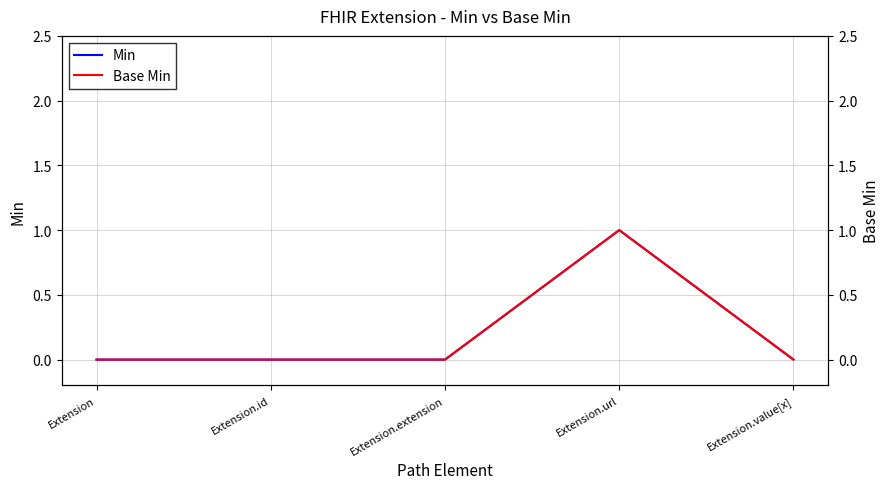

Reading left to right, what are all the values shown in this chart?

Min: 0	0	0	1	0
Base Min: 0	0	0	1	0